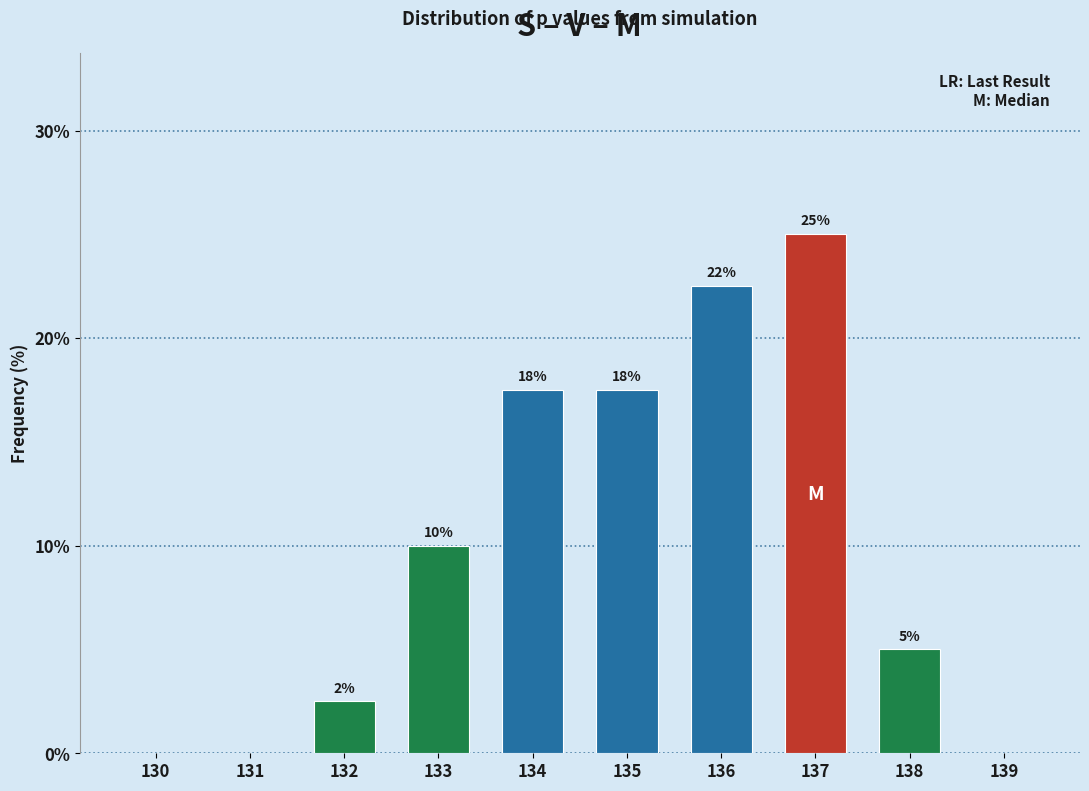

Are the bars horizontal?

No